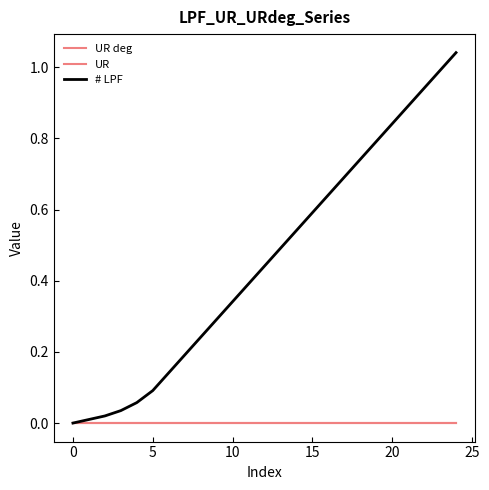

What is the sum of all # LPF values?

11.4